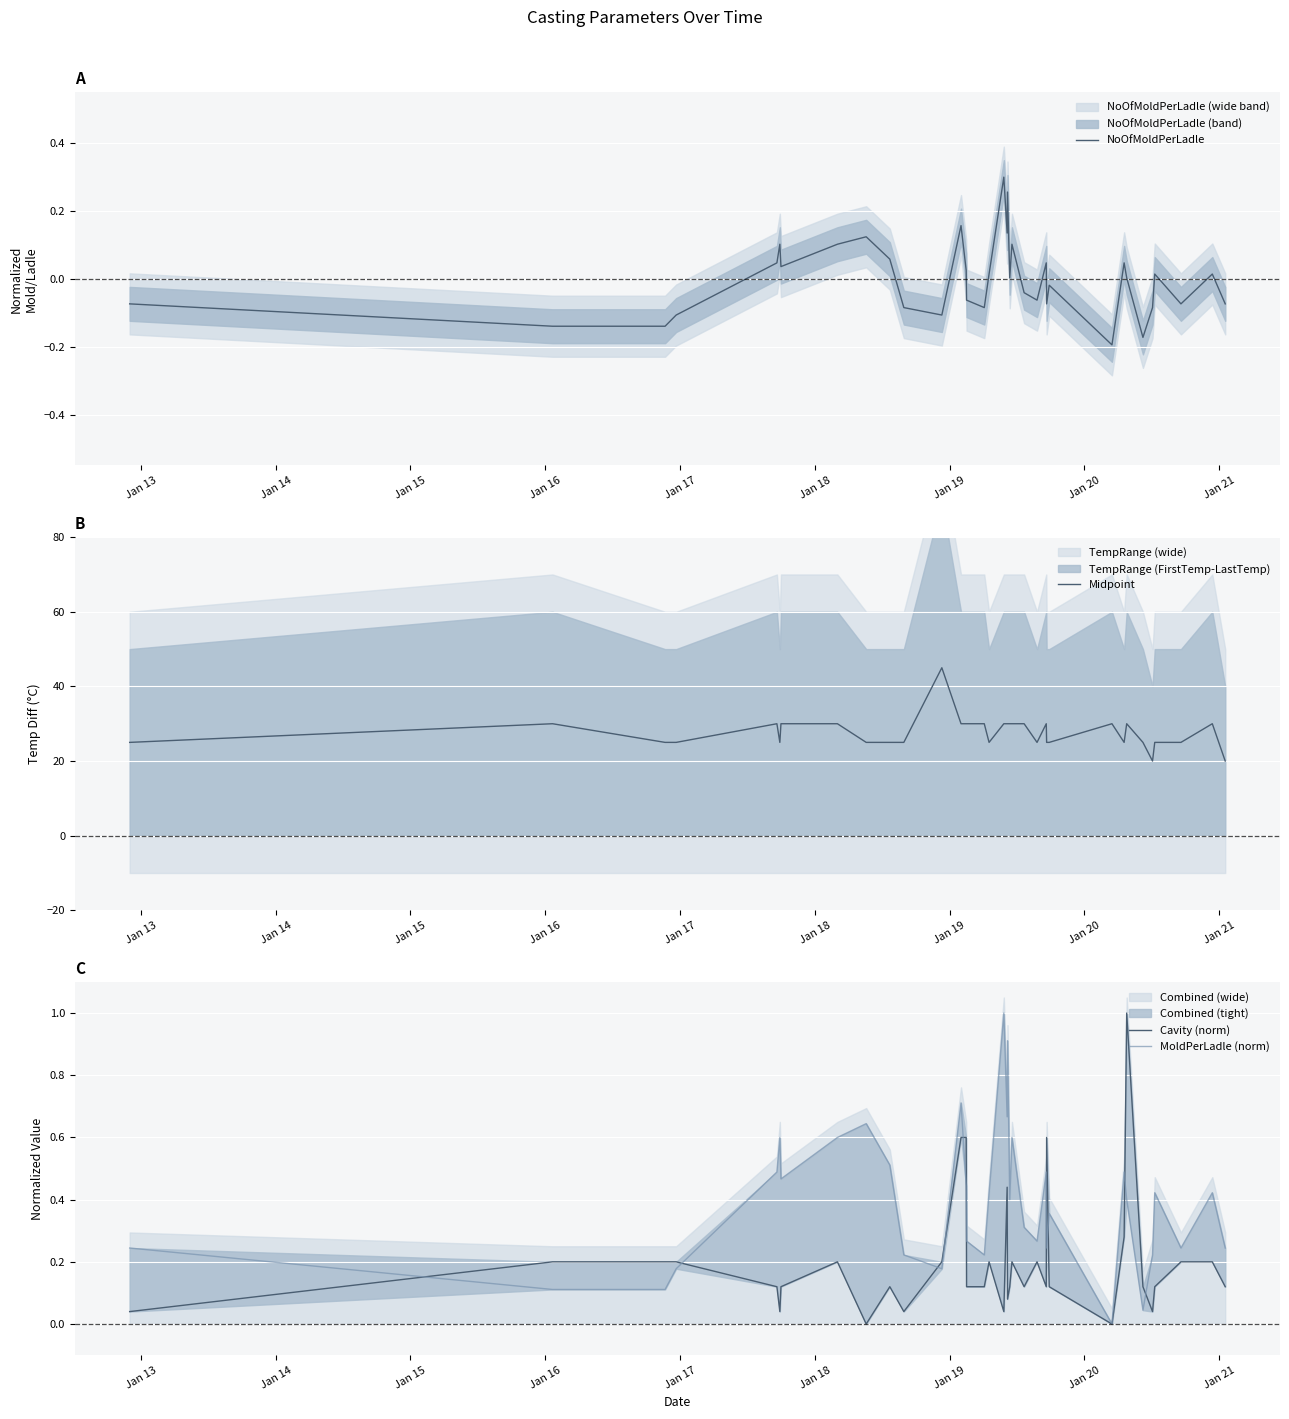

True or false: NoOfMoldPerLadle has more than 0 points higher than both neighbors.

True